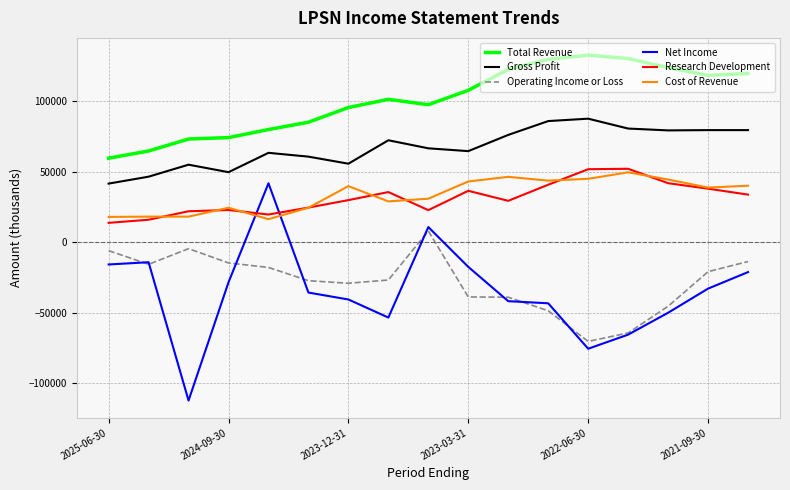

Which series has the largest total across all categories?

Total Revenue